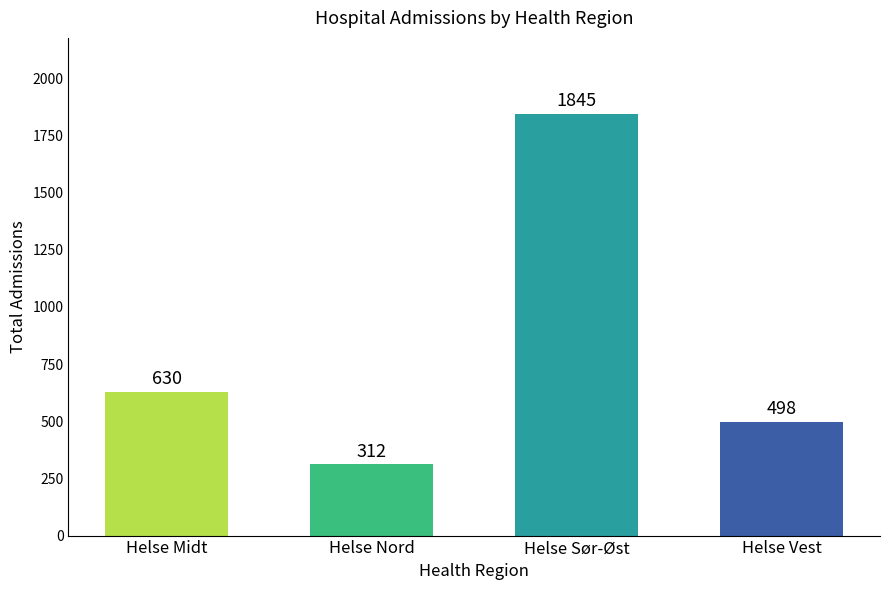

Rank the categories by value from lowest to highest.

Helse Nord, Helse Vest, Helse Midt, Helse Sør-Øst